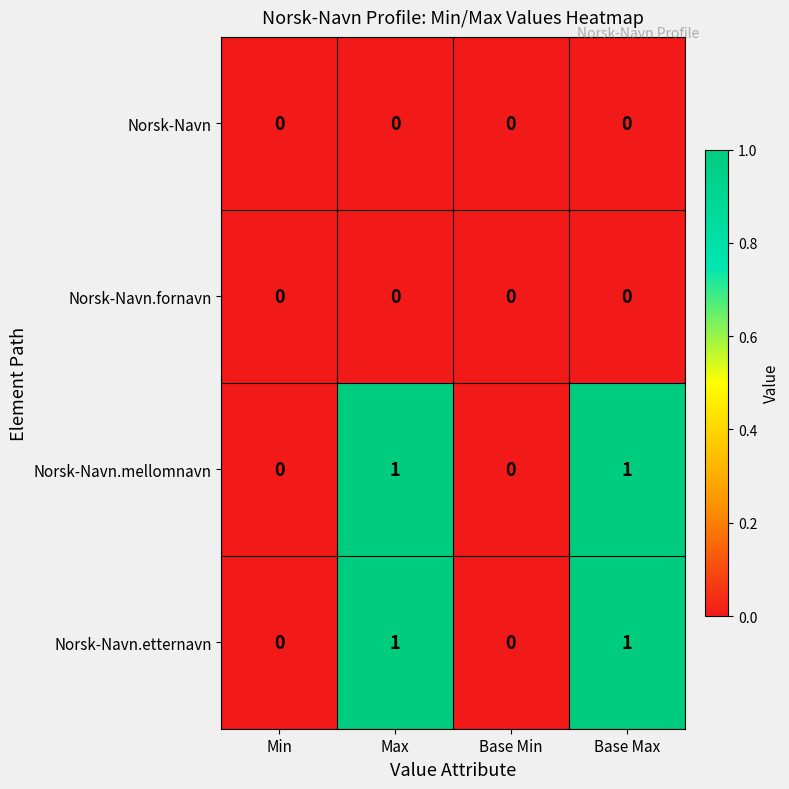

True or false: Norsk-Navn.etternavn has a value of 1 at Max.

True